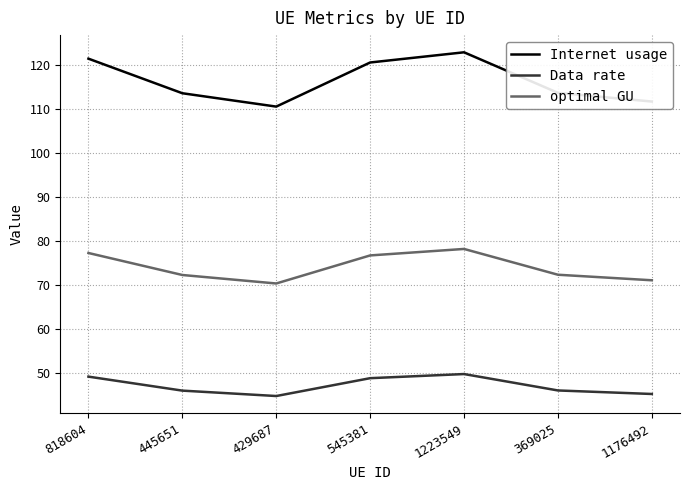

Is it true that Data rate equals 69.1 at 369025?

False